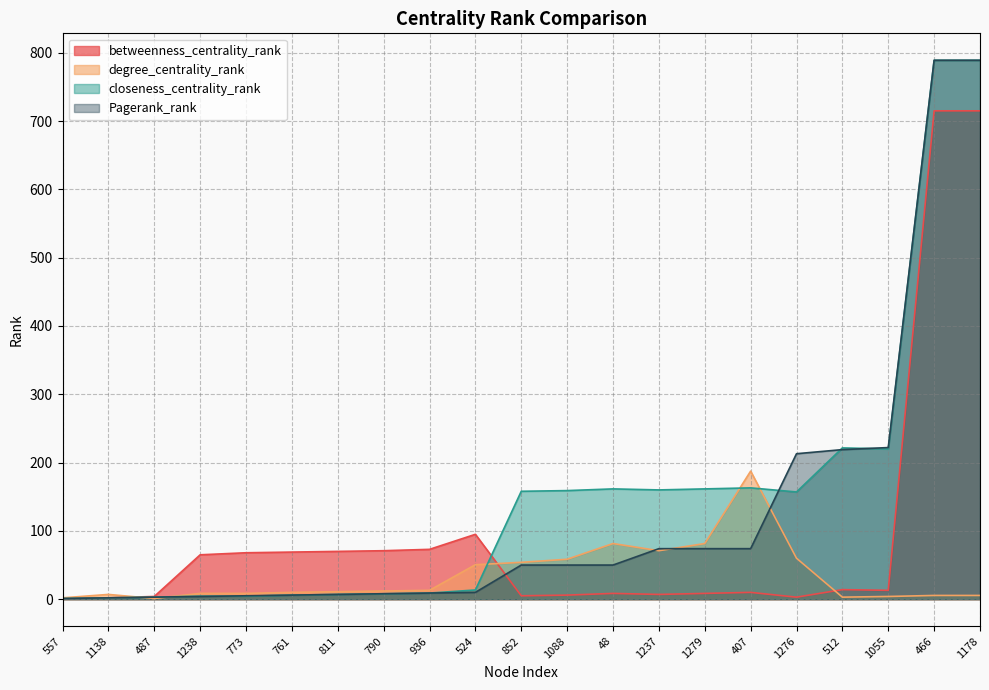

Which series ends up on top after the final intersection of betweenness_centrality_rank and Pagerank_rank?

Pagerank_rank